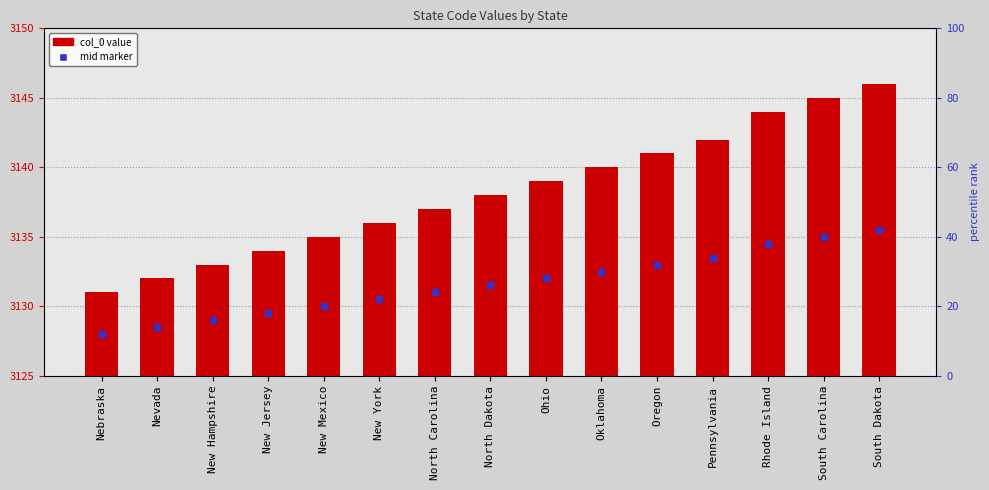

What is the total value across all series at Nebraska?

6259.0